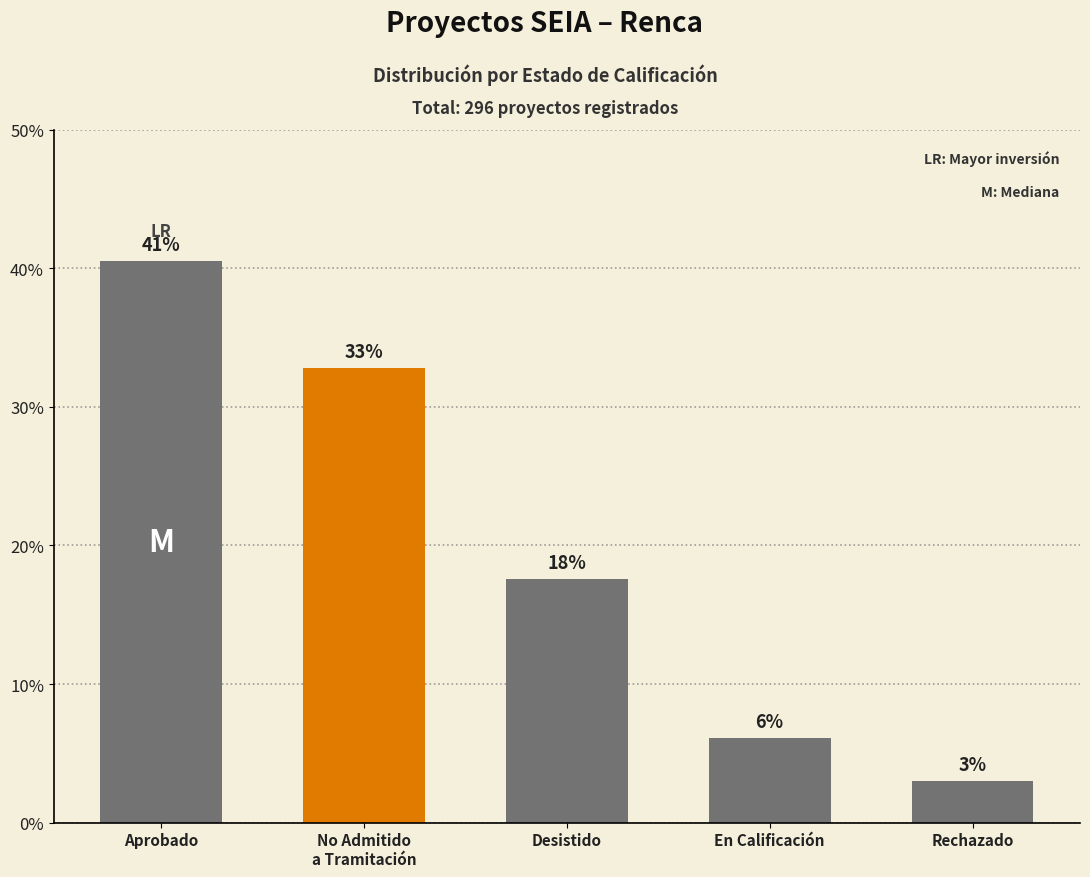

Does the chart contain any negative values?

No